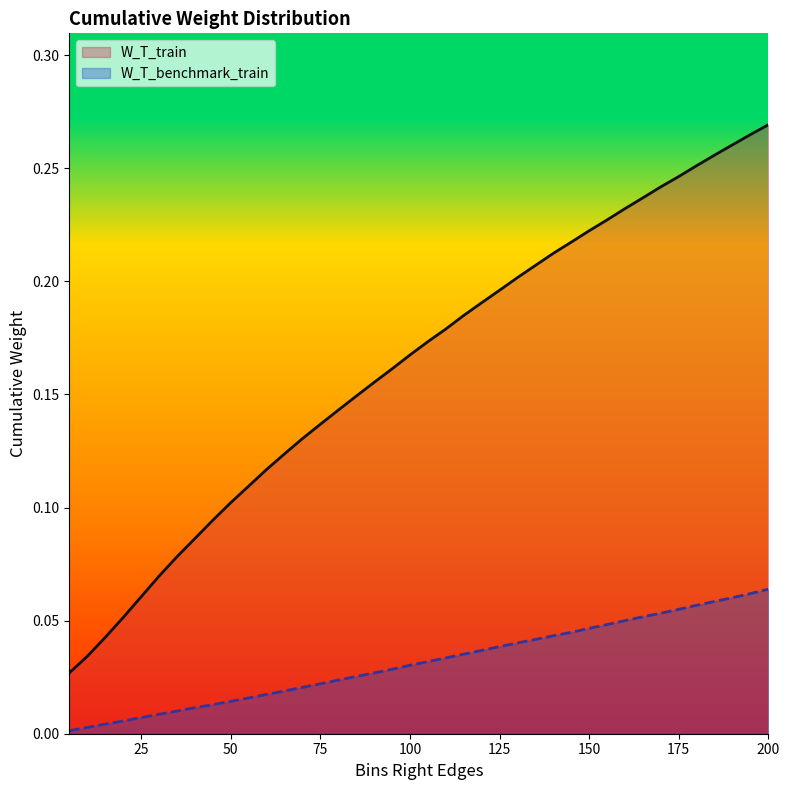

Which series has the largest total across all categories?

W_T_train